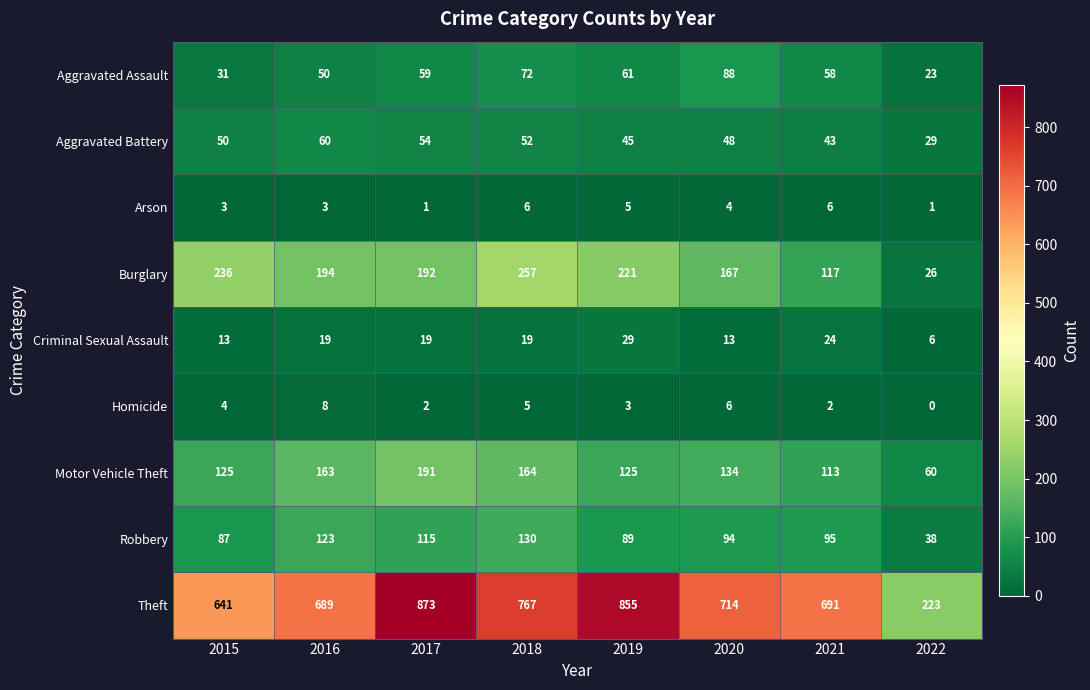

The Motor Vehicle Theft series shows 208 at 2019. True or false?

False